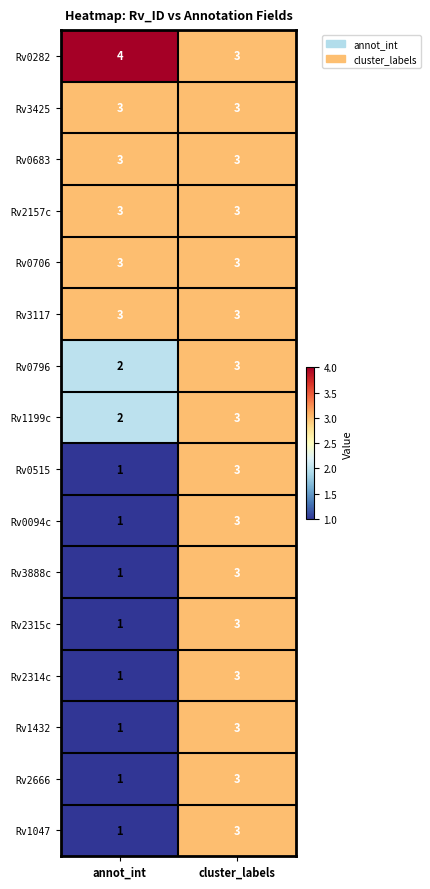

What is the sum of the Rv2315c values at cluster_labels and annot_int?

4